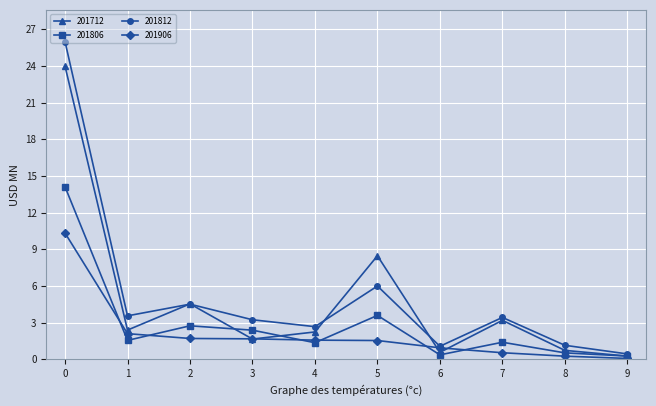

Rank the series by their maximum value, from lowest to highest.

201906, 201806, 201712, 201812